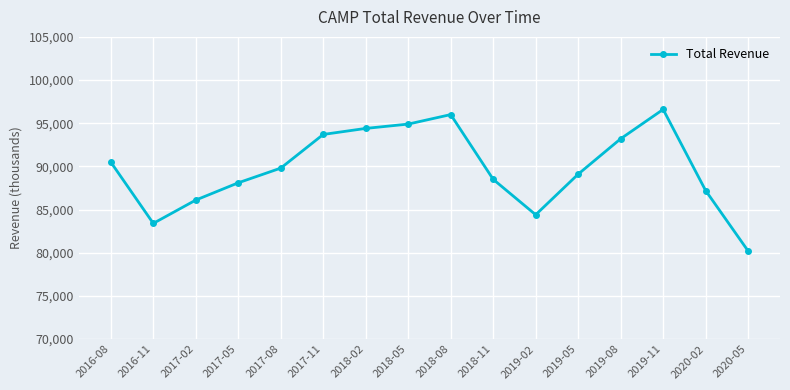

Rank the categories by value from lowest to highest.

2020-05, 2016-11, 2019-02, 2017-02, 2020-02, 2017-05, 2018-11, 2019-05, 2017-08, 2016-08, 2019-08, 2017-11, 2018-02, 2018-05, 2018-08, 2019-11